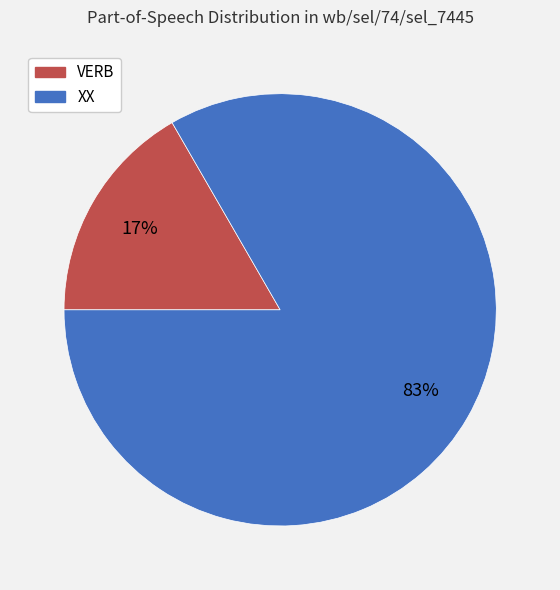

Count the number of slices in the pie.

2